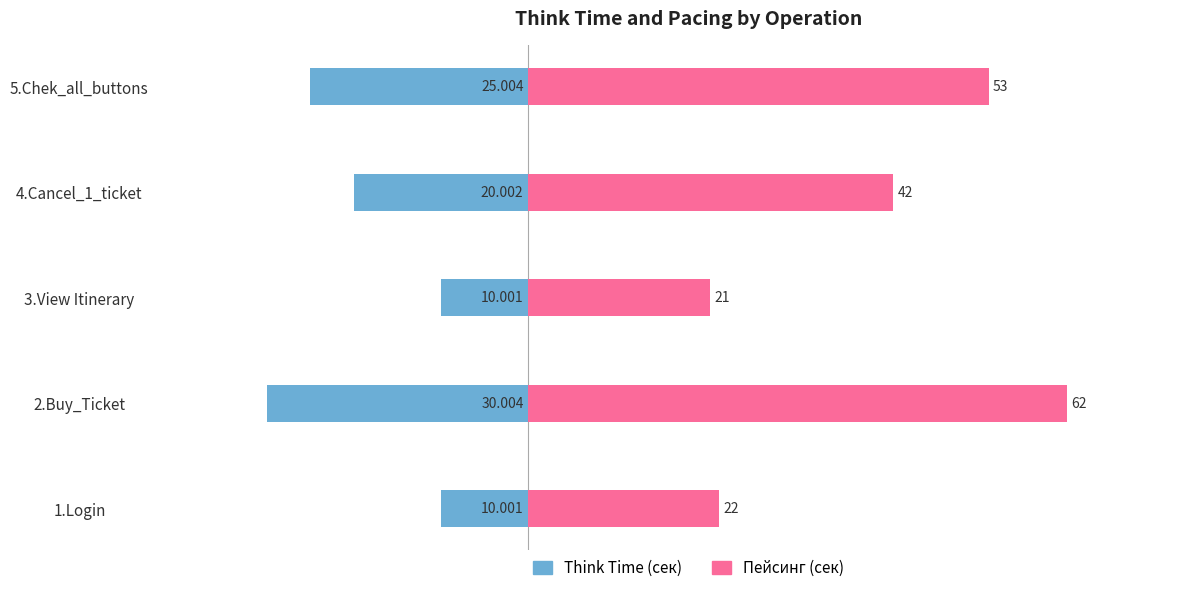

Reading left to right, list all the values displayed in this chart.

Think Time (сек): -10.0	-30.0	-10.0	-20.0	-25.0
Пейсинг (сек): 22.0	62.0	21.0	42.0	53.0